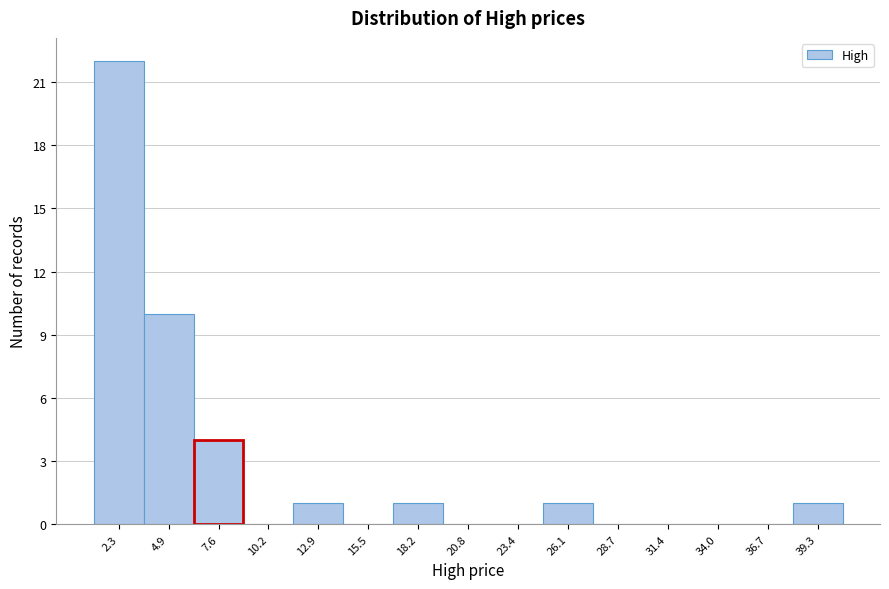

Reading left to right, transcribe all the data shown in this chart.

2.3=22	4.9=10	7.6=4	10.2=0	12.9=1	15.5=0	18.2=1	20.8=0	23.4=0	26.1=1	28.7=0	31.4=0	34.0=0	36.7=0	39.3=1